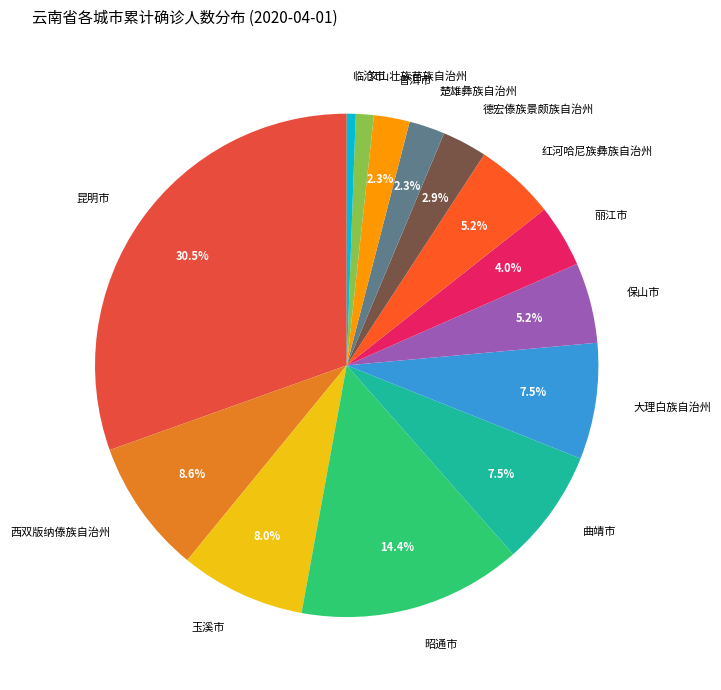

What is the smallest slice in the pie chart?

临沧市